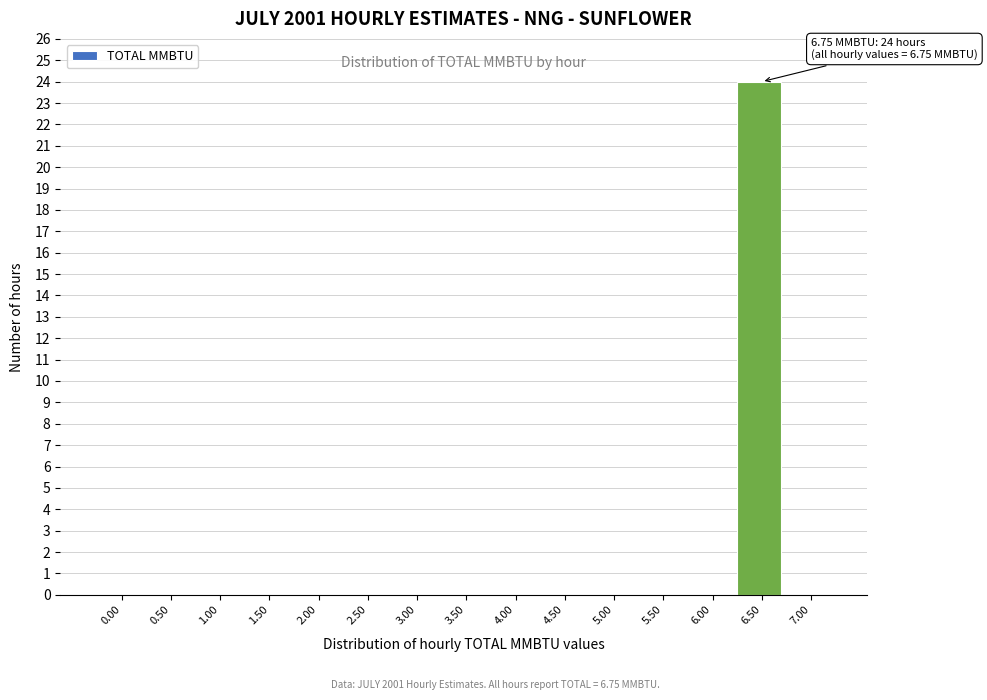

Reading left to right, transcribe all the data shown in this chart.

0.00=0	0.50=0	1.00=0	1.50=0	2.00=0	2.50=0	3.00=0	3.50=0	4.00=0	4.50=0	5.00=0	5.50=0	6.00=0	6.50=24	7.00=0